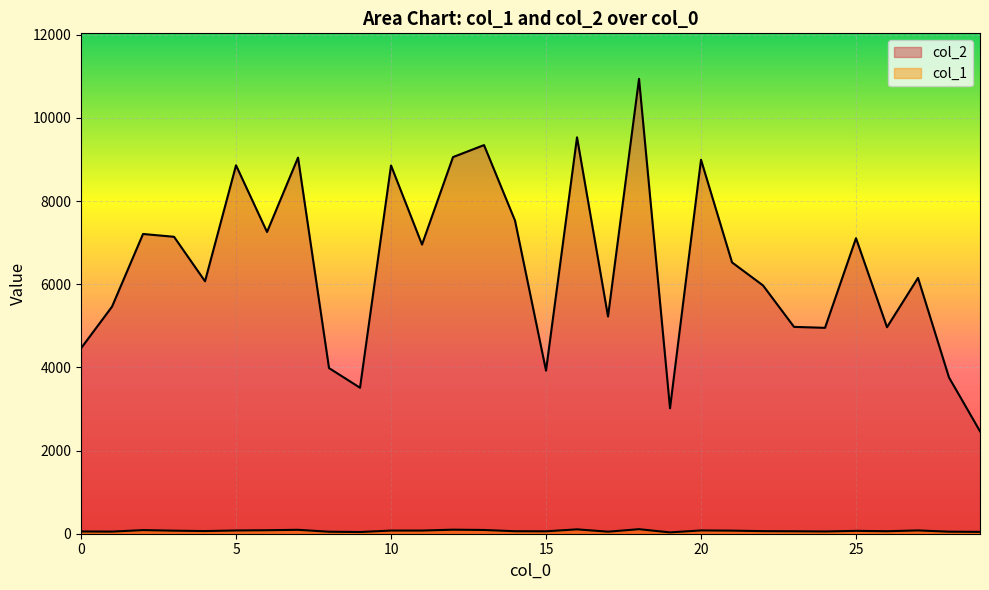

What is the value of the col_2 point at the 28th from the left?

6153